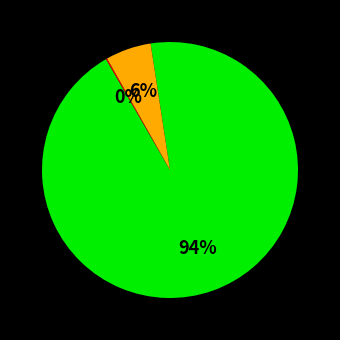

To the nearest percent, what is the average slice percentage?

33%